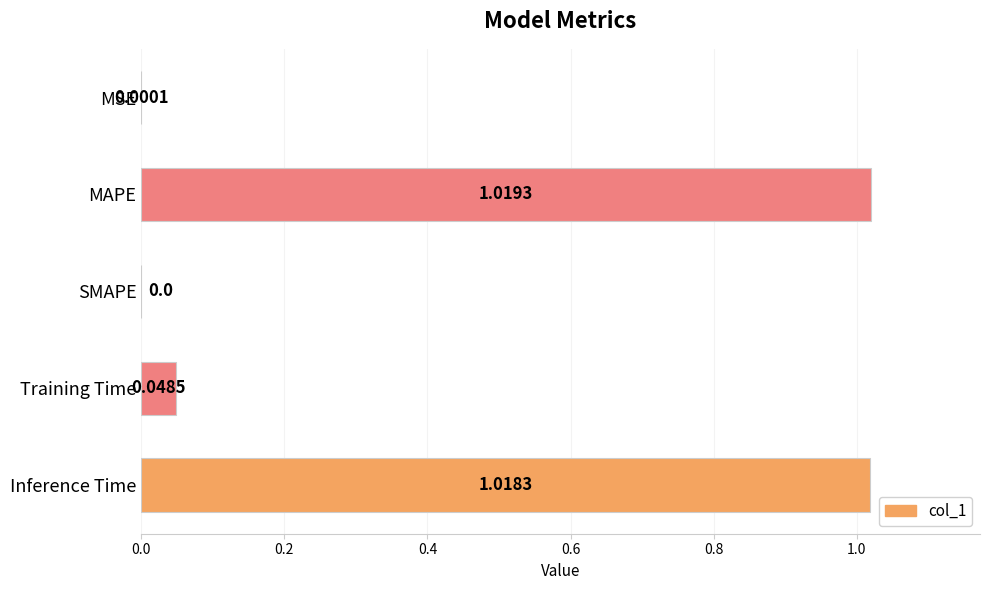

How many categories are shown in the chart?

5